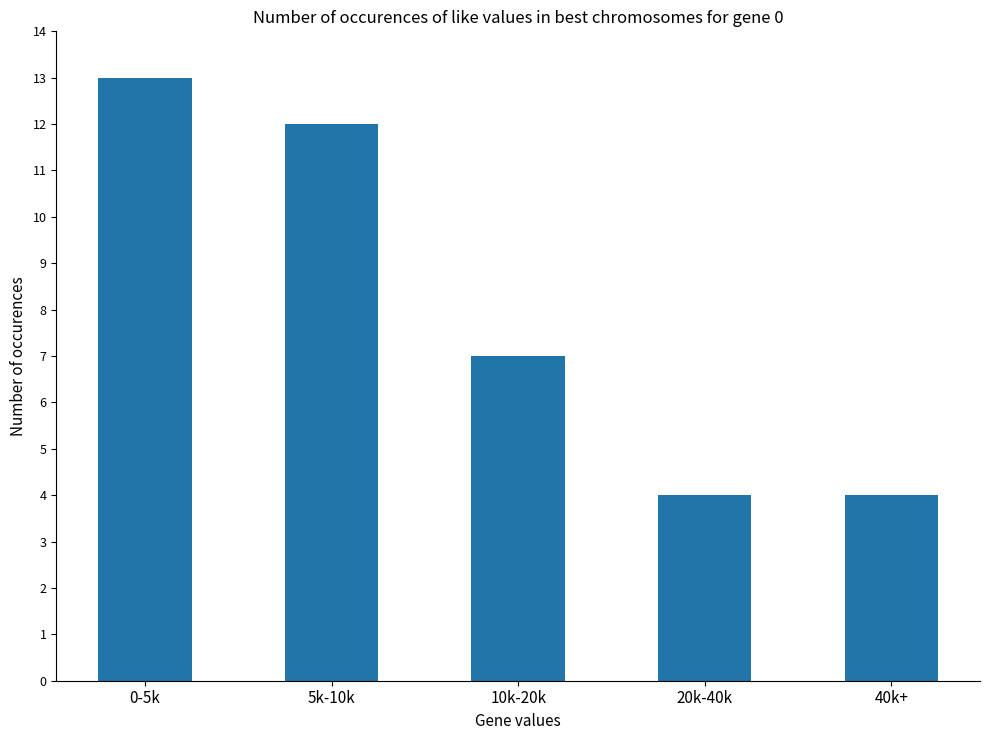

How many categories are shown in the chart?

5